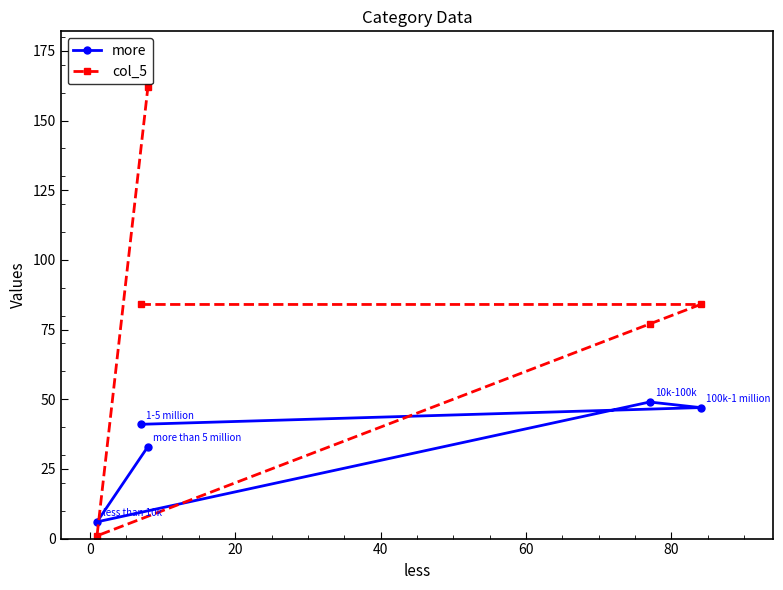

Rank the series by their maximum value, from lowest to highest.

more, col_5